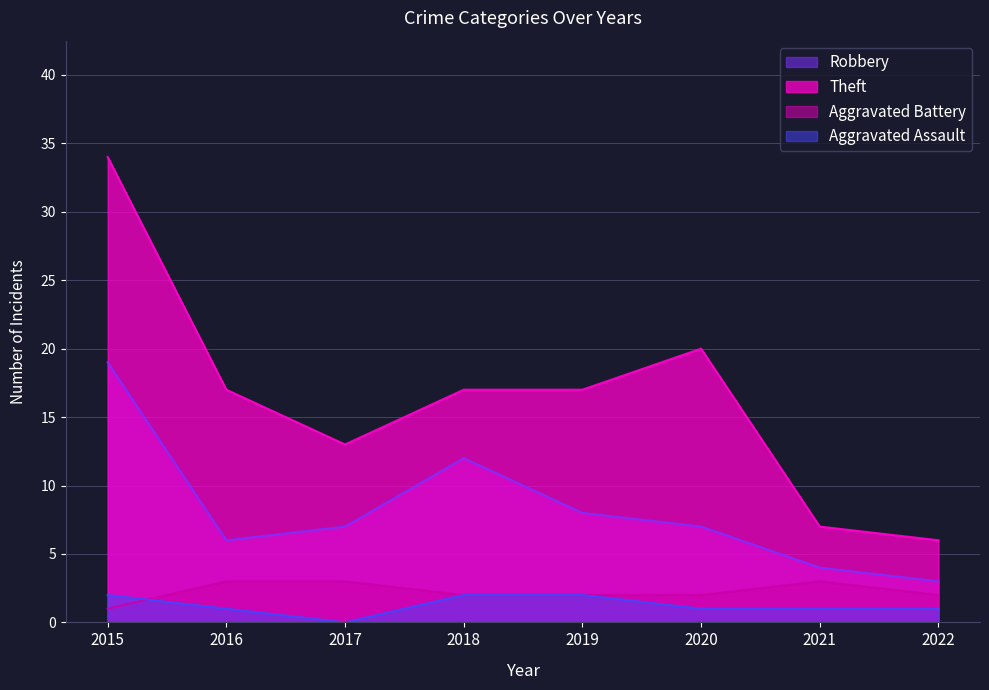

The value of Theft at 2015 is 49. True or false?

False